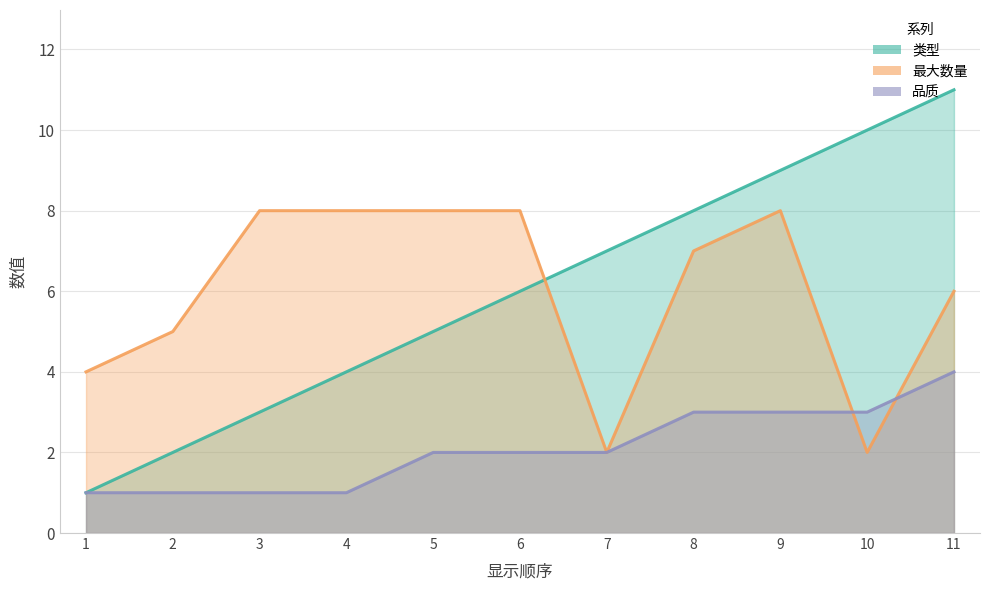

True or false: 品质 and 最大数量 cross at least once.

True